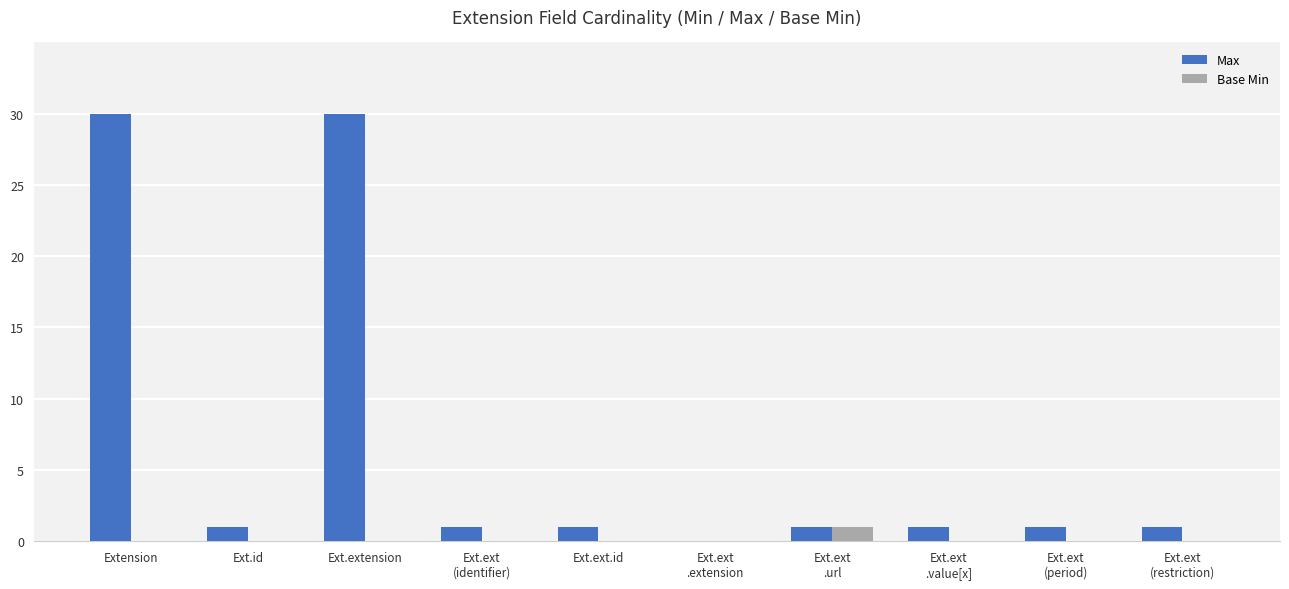

Between Ext.ext
(identifier) and Ext.ext
.extension, which series saw the biggest shift?

Max